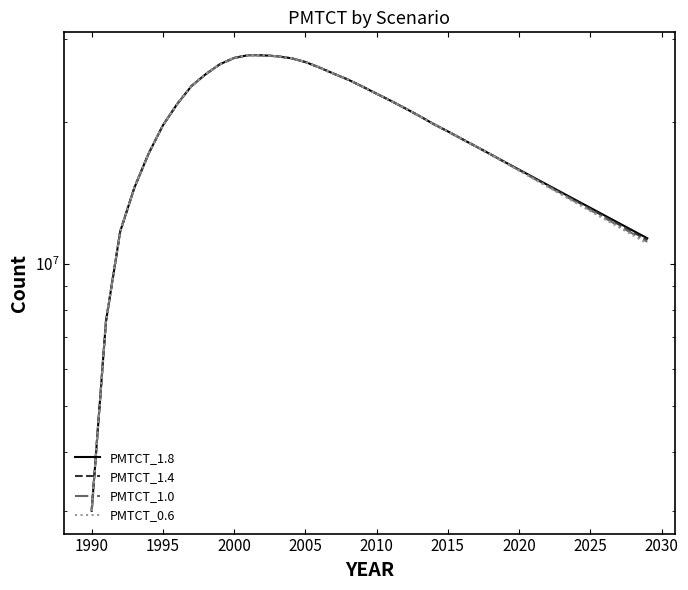

What is the sum of all PMTCT_1.8 values?

765308297.6